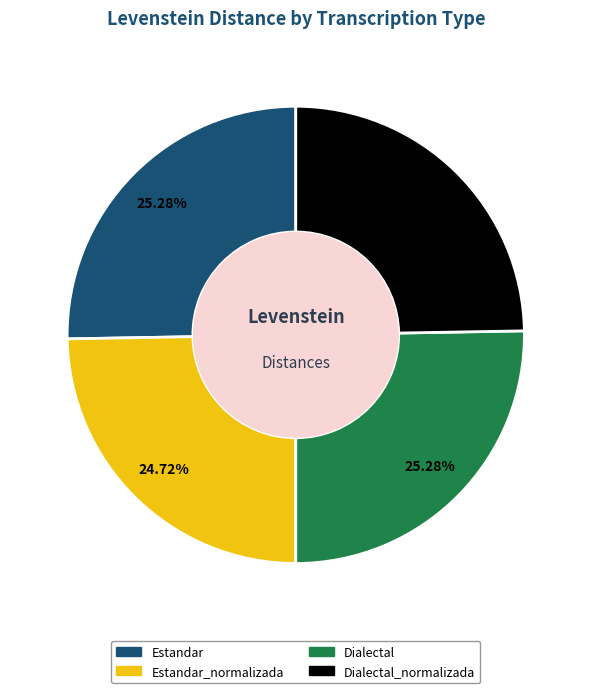

True or false: Estandar_normalizada accounts for 25% of the total.

True